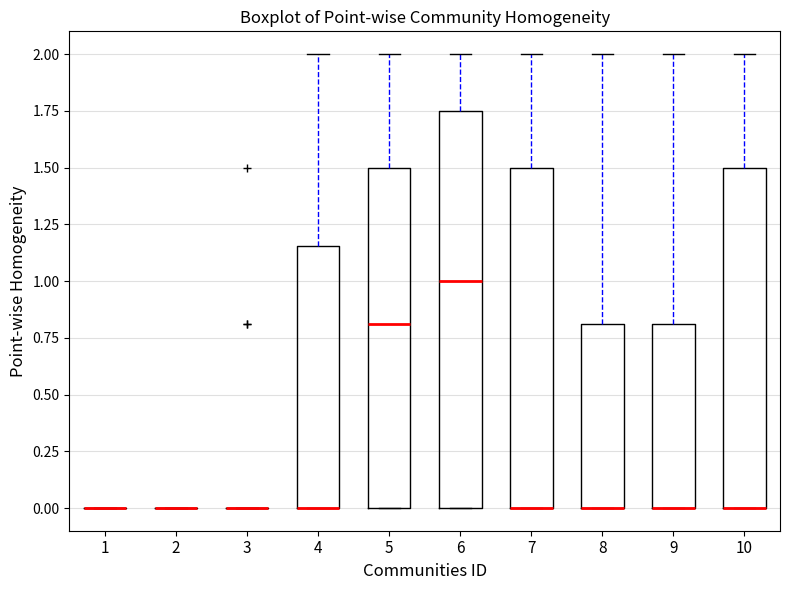

Reading left to right, read every box against the y-axis: the position of its median line, the range the box covers, and the ends of its whiskers. The values are not printed on the chart, so give them approximately, as read against the axis.

1: box collapsed to a line at 0.00, whiskers 0.00 to 0.00
2: box collapsed to a line at 0.00, whiskers 0.00 to 0.00
3: box collapsed to a line at 0.00, whiskers 0.00 to 0.00
4: median 0.00 (drawn on the box's lower edge), box 0.00 to 1.15, whiskers 0.00 to 2.00
5: median 0.80, box 0.00 to 1.50, whiskers 0.00 to 2.00
6: median 1.00, box 0.00 to 1.75, whiskers 0.00 to 2.00
7: median 0.00 (drawn on the box's lower edge), box 0.00 to 1.50, whiskers 0.00 to 2.00
8: median 0.00 (drawn on the box's lower edge), box 0.00 to 0.80, whiskers 0.00 to 2.00
9: median 0.00 (drawn on the box's lower edge), box 0.00 to 0.80, whiskers 0.00 to 2.00
10: median 0.00 (drawn on the box's lower edge), box 0.00 to 1.50, whiskers 0.00 to 2.00